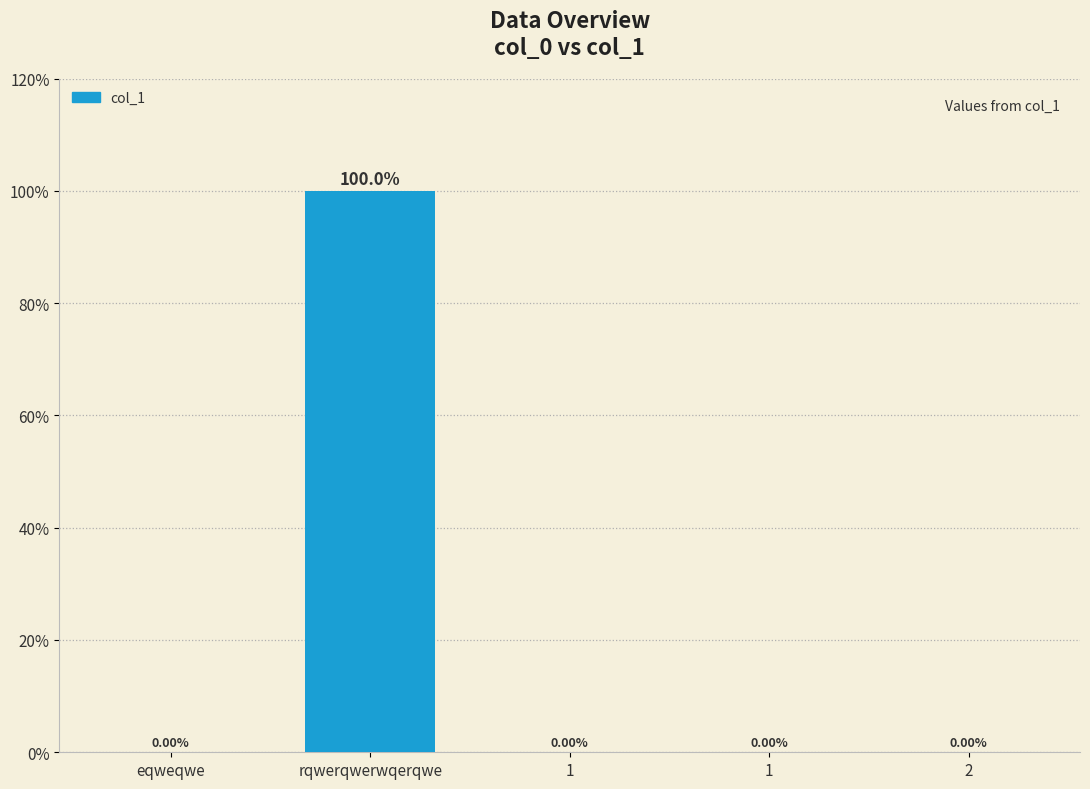

Are the bars horizontal?

No